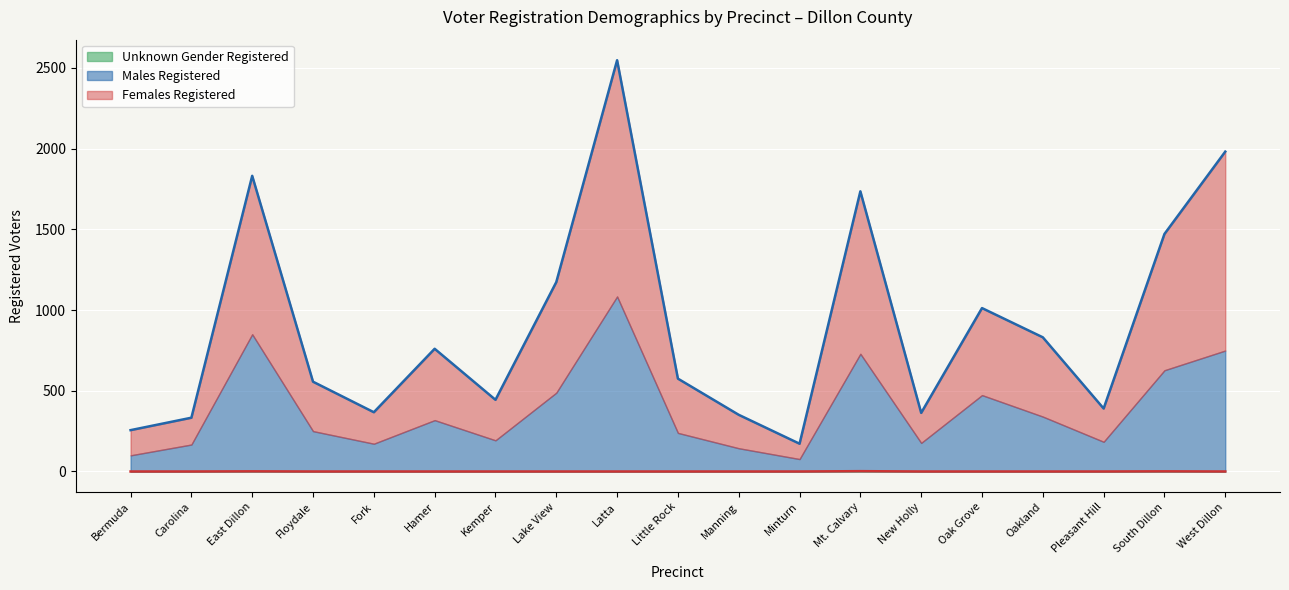

The Unknown Gender Registered series shows 0 at Latta. True or false?

True